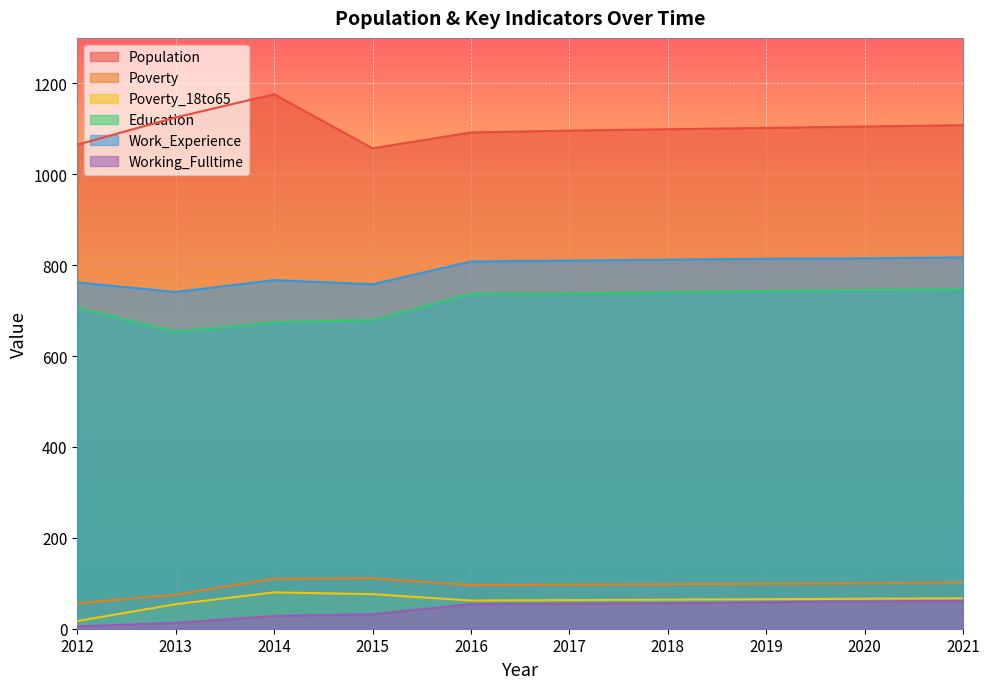

What are all the series names shown in the legend?

Population, Poverty, Poverty_18to65, Education, Work_Experience, Working_Fulltime